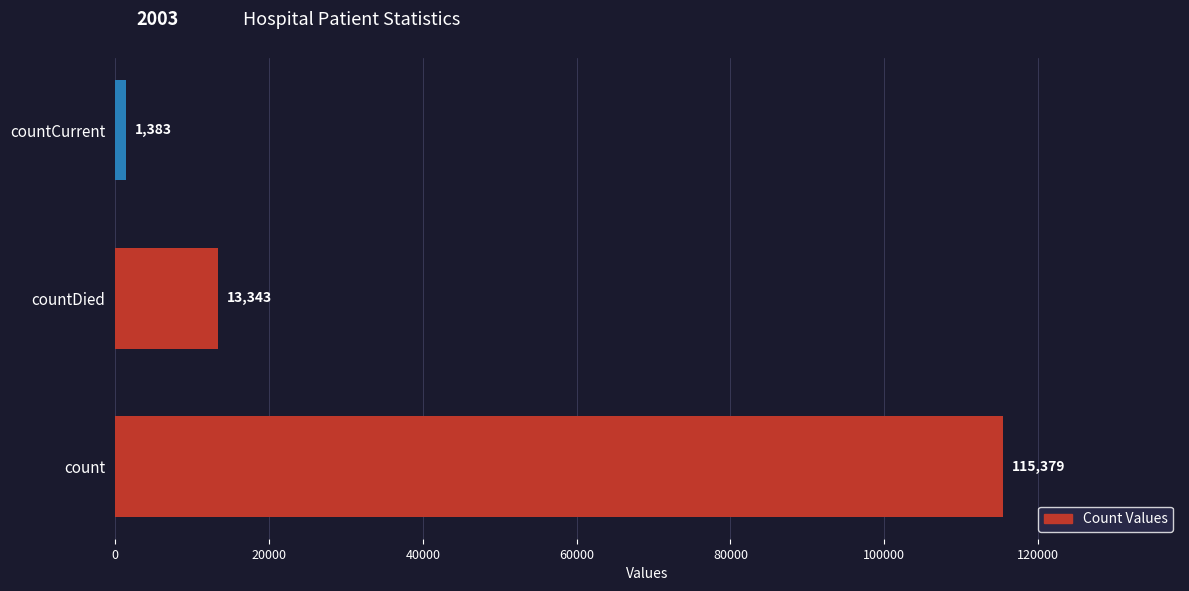

The chart shows a value of 39759 at count. True or false?

False